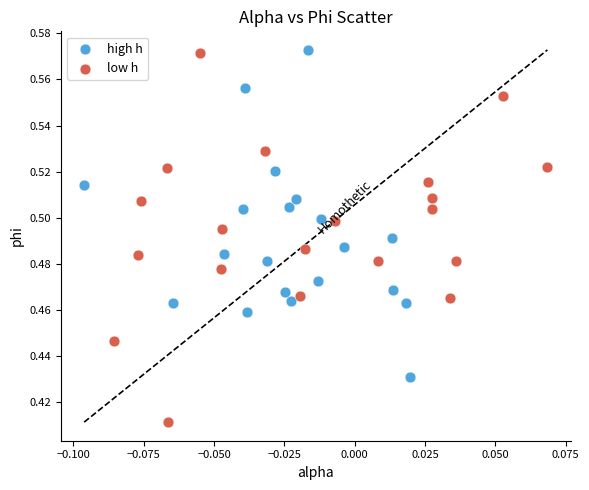

Which series has the largest Y range (max minus min)?

low h